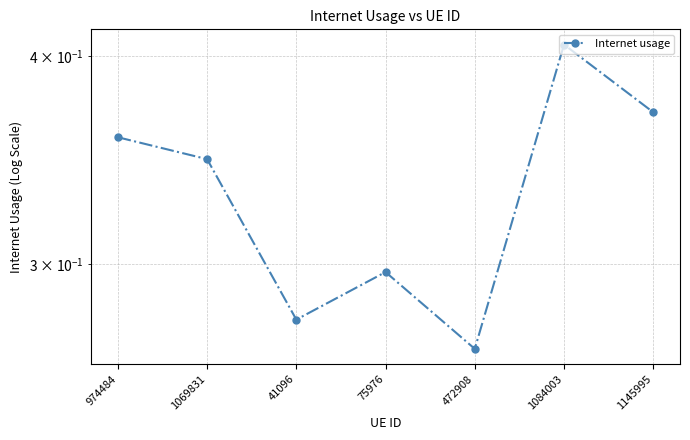

Reading right to left, transcribe all the data shown in this chart.

1145995=0.4	1084003=0.4	472908=0.3	75976=0.3	41096=0.3	1069831=0.3	974484=0.4